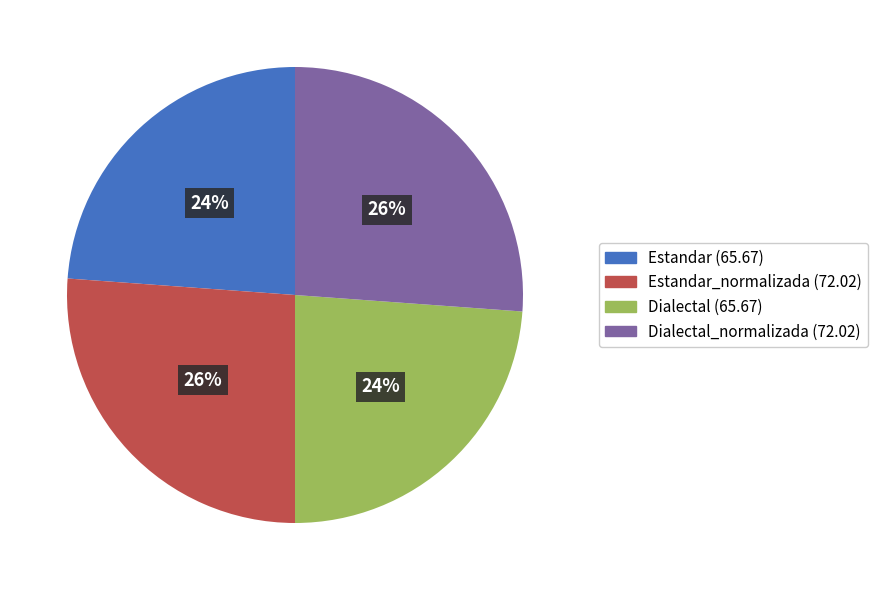

Do Dialectal (65.67) and Estandar (65.67) together represent more than half of the pie?

No